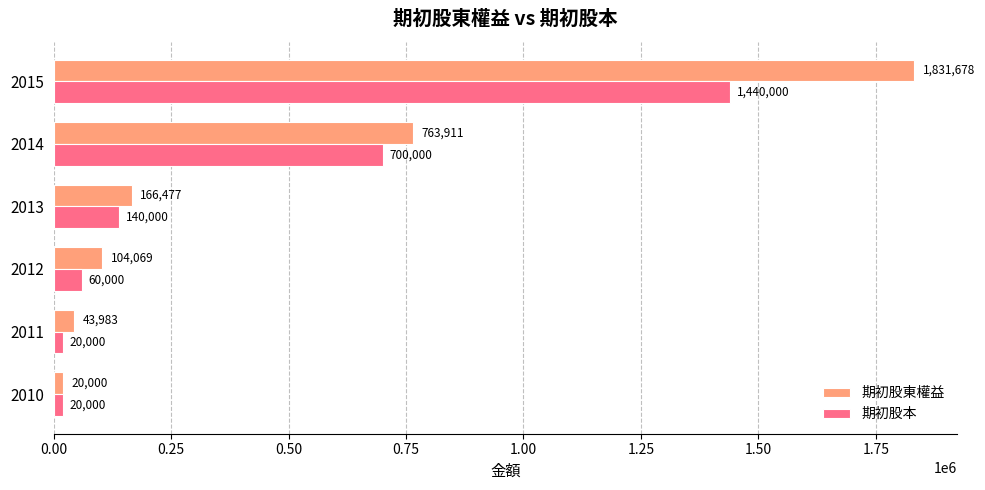

At which label is 期初股本 closest to 730000?

2014